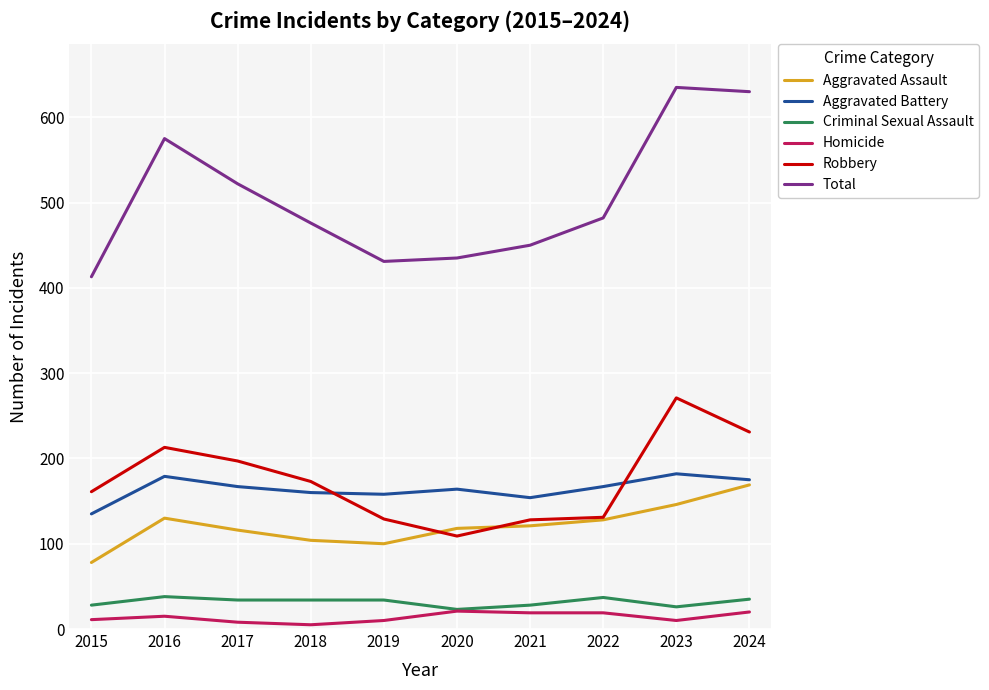

Rank the series by their maximum value, from lowest to highest.

Homicide, Criminal Sexual Assault, Aggravated Assault, Aggravated Battery, Robbery, Total